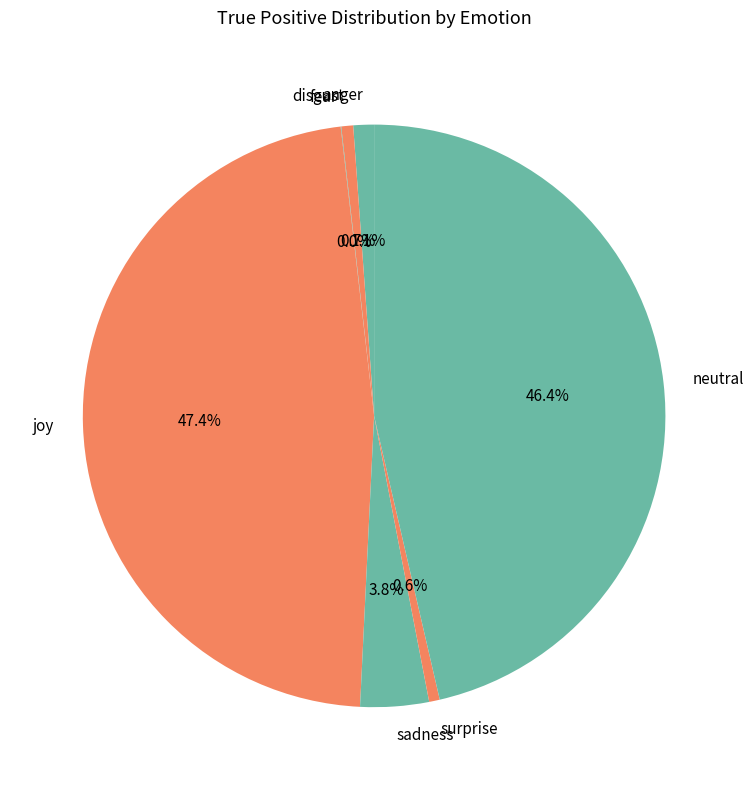

Which slice is the largest?

joy